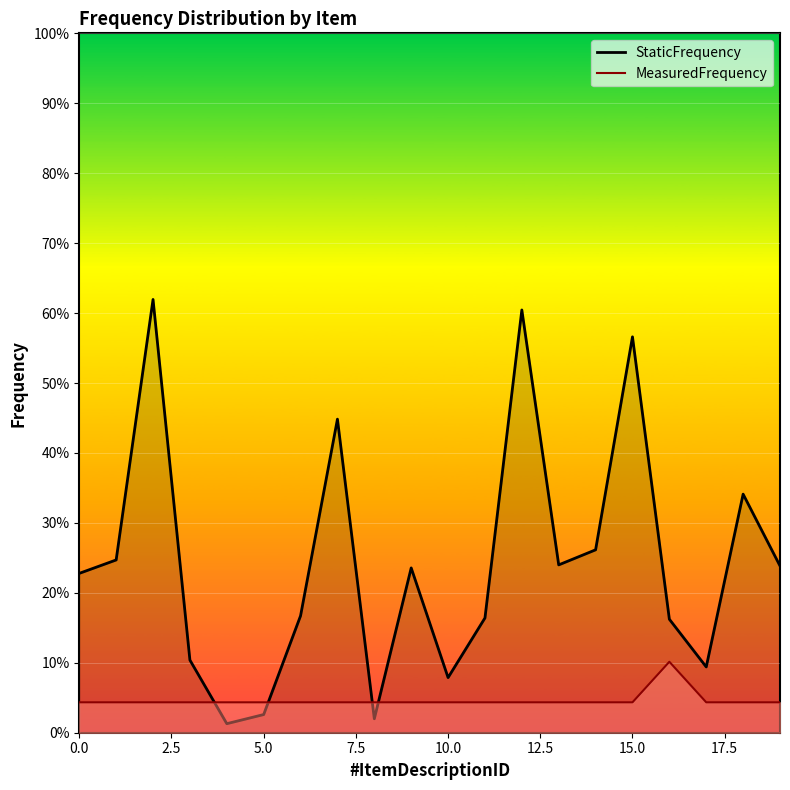

Which label corresponds to the largest value in the chart?

2